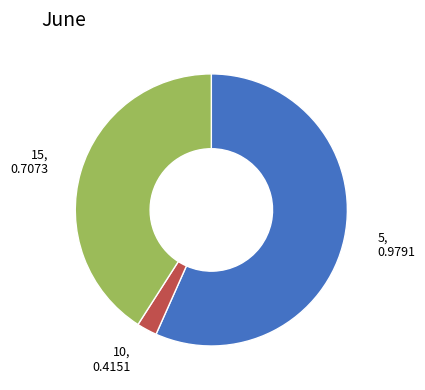

How many segments does this pie chart have?

3